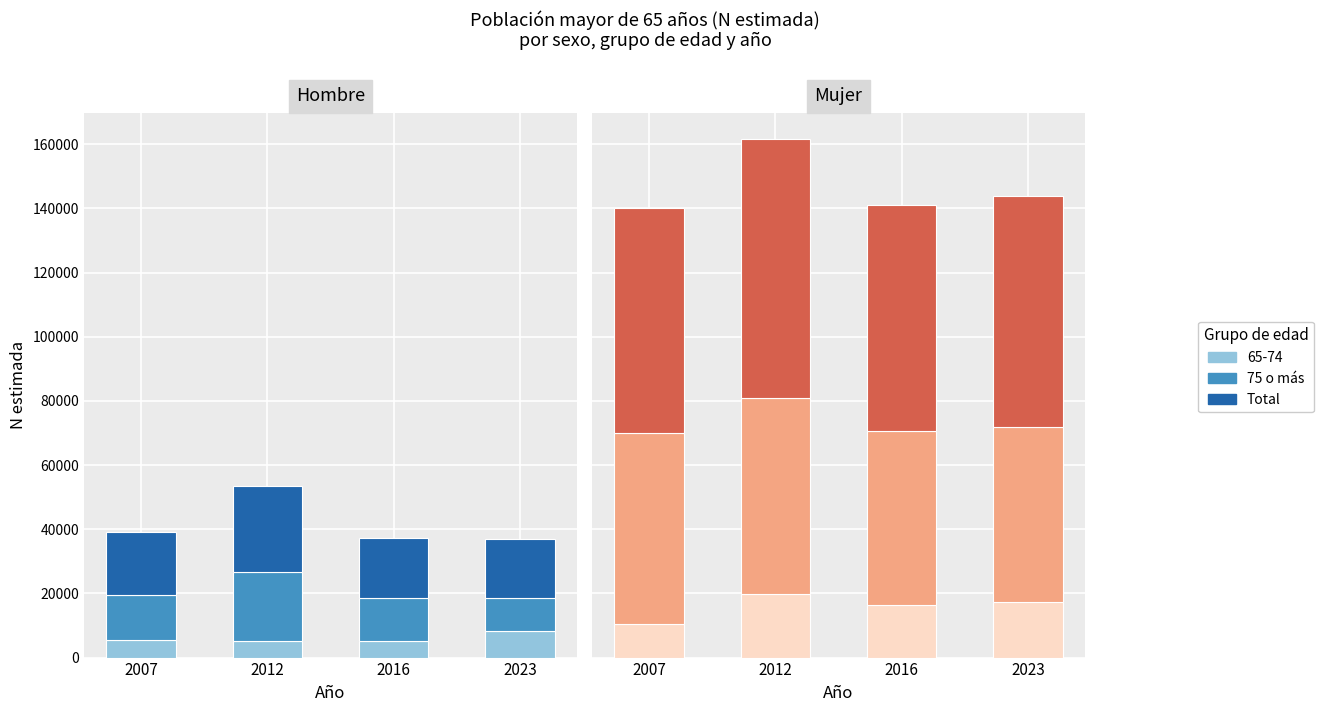

The value of 75 o más at 2007 is 59637. True or false?

True